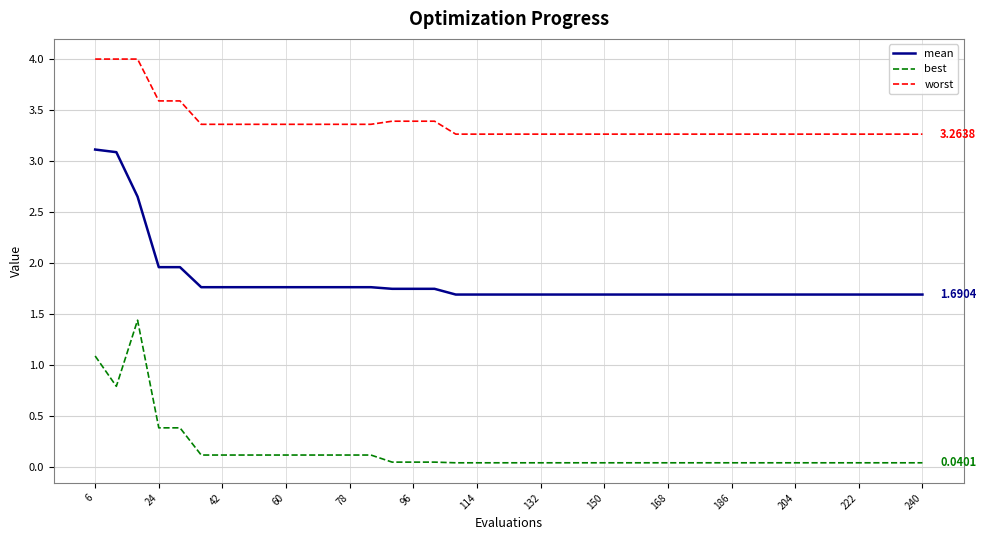

Rank the series by their maximum value, from highest to lowest.

worst, mean, best